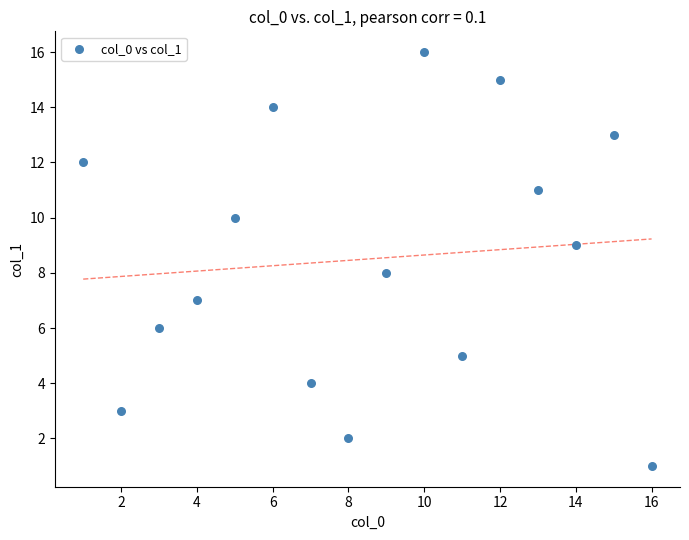

What is the range of X values (max minus min)?

15